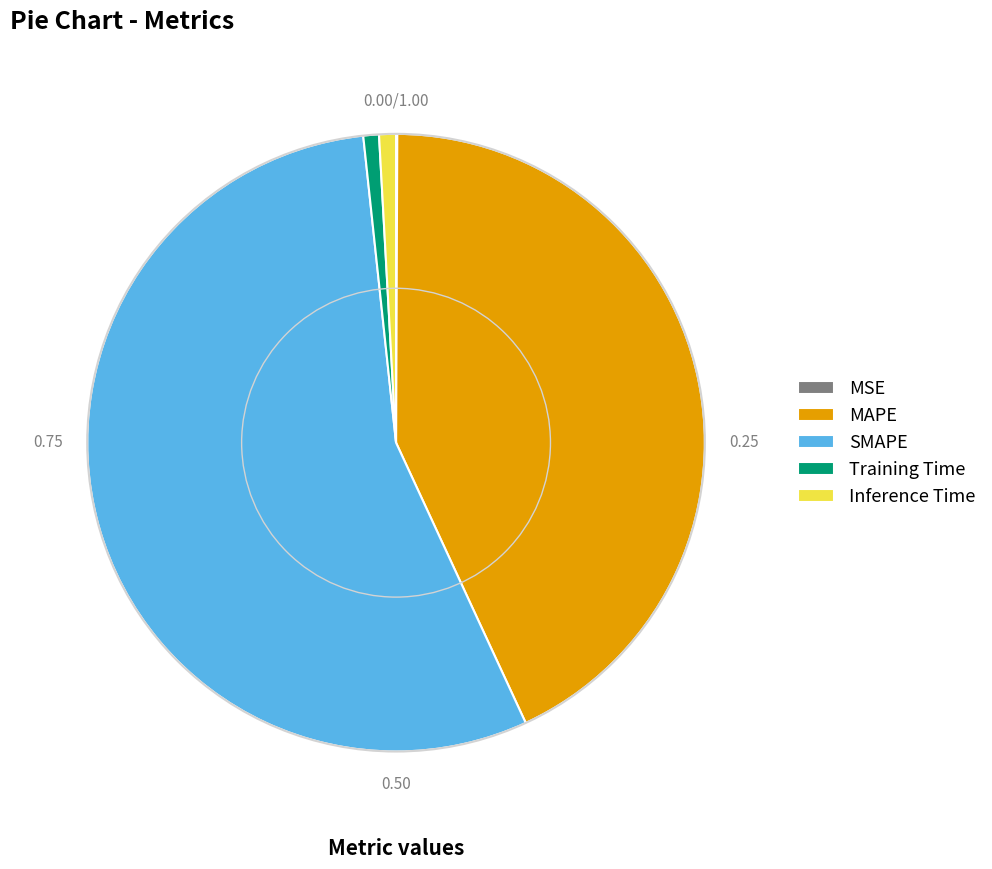

Which has a higher value, MAPE or Inference Time?

MAPE